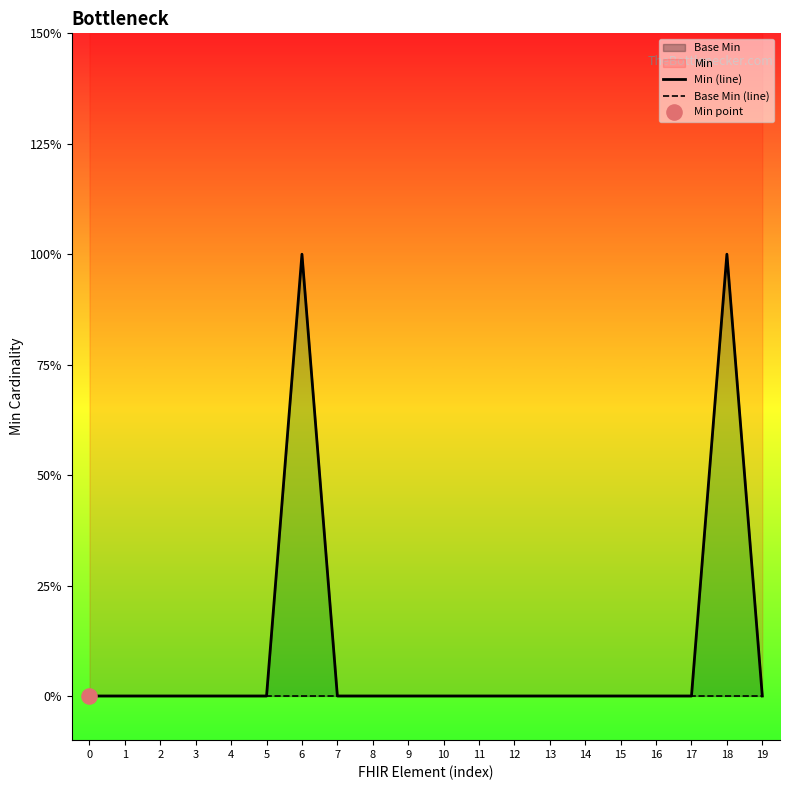

At which category is the sum across all series the highest?

6